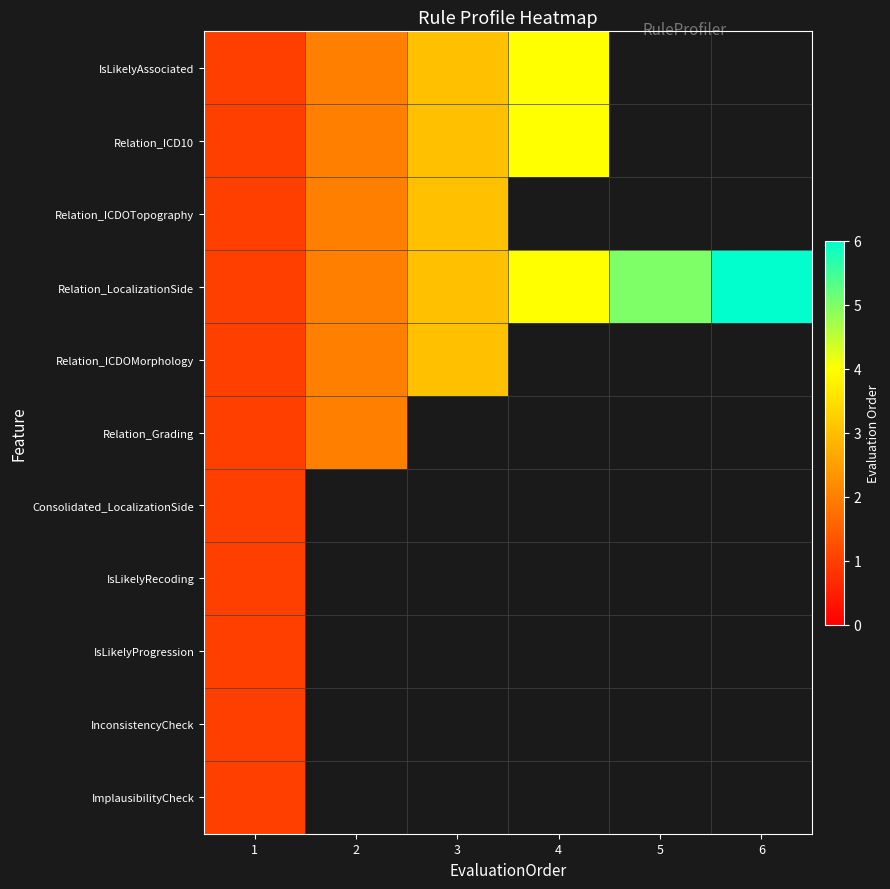

Which category has the highest value across all series?

6